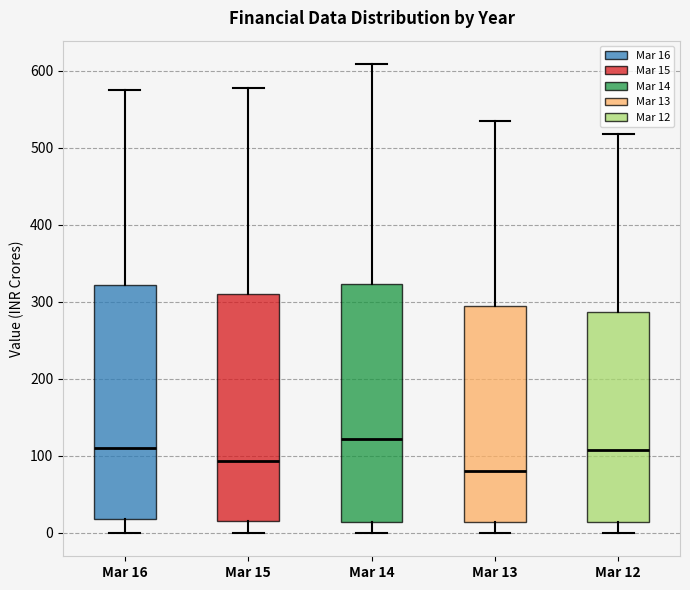

Reading left to right, transcribe this box plot: for each box, give where its median line is, the range the box spans, and where its two whiskers end, as read against the y-axis. The values are not printed on the chart, so give them approximately, as read against the axis.

Mar 16: median 110, box 20 to 320, whiskers 0 to 570
Mar 15: median 90, box 20 to 310, whiskers 0 to 580
Mar 14: median 120, box 10 to 320, whiskers 0 to 610
Mar 13: median 80, box 10 to 290, whiskers 0 to 530
Mar 12: median 110, box 10 to 290, whiskers 0 to 520